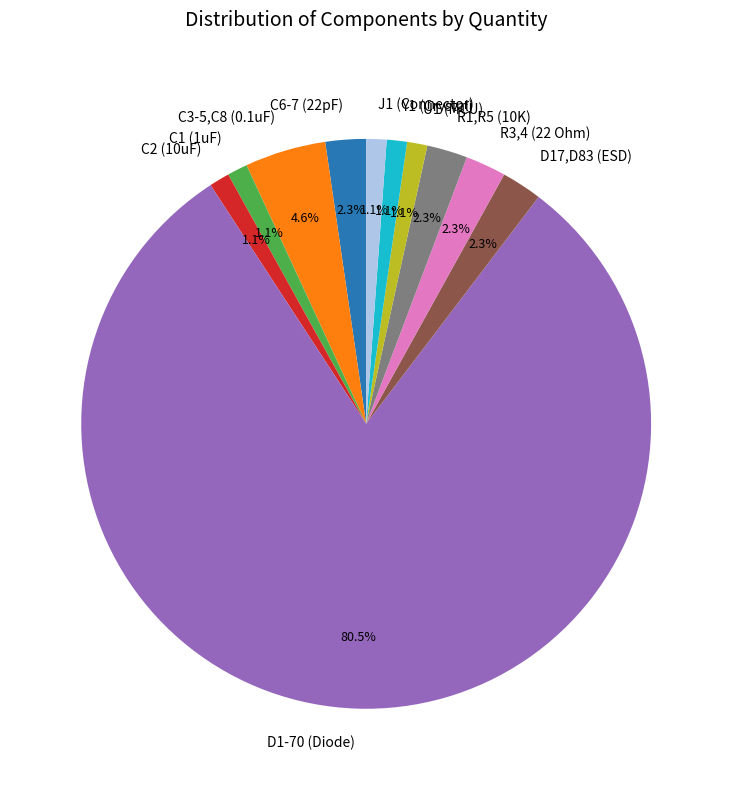

Which slice is the largest?

D1-70 (Diode)